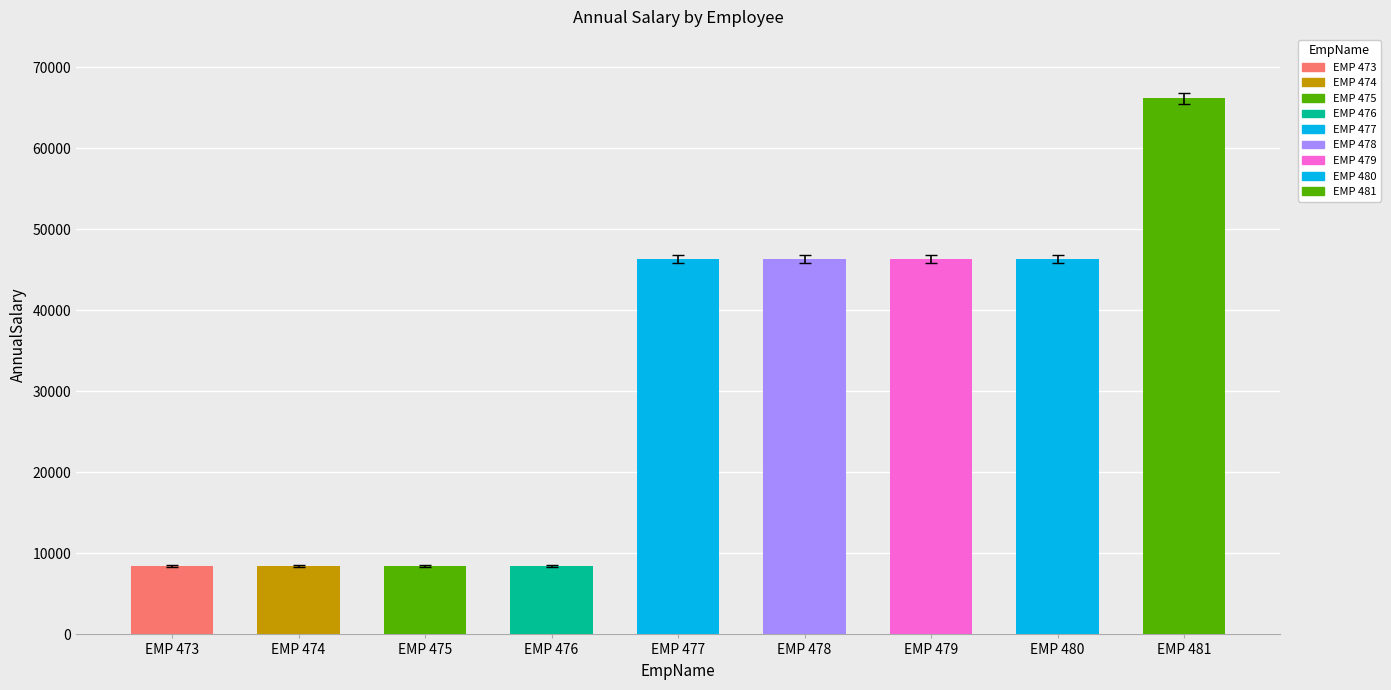

Which has a higher value, EMP 477 or EMP 479?

EMP 479